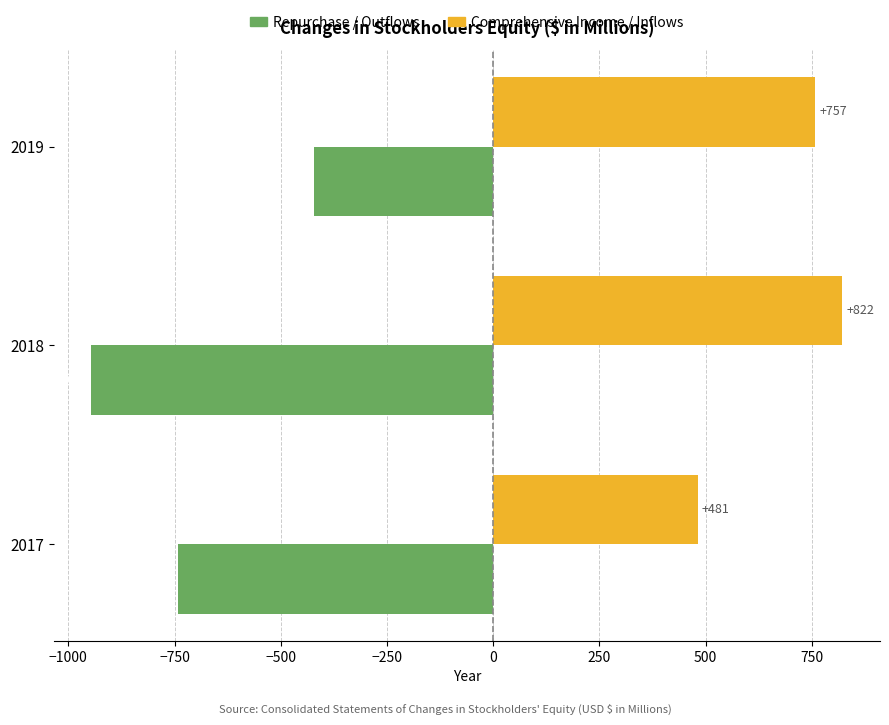

What is the difference between the second highest and minimum values in the Comprehensive Income / Inflows series?

276